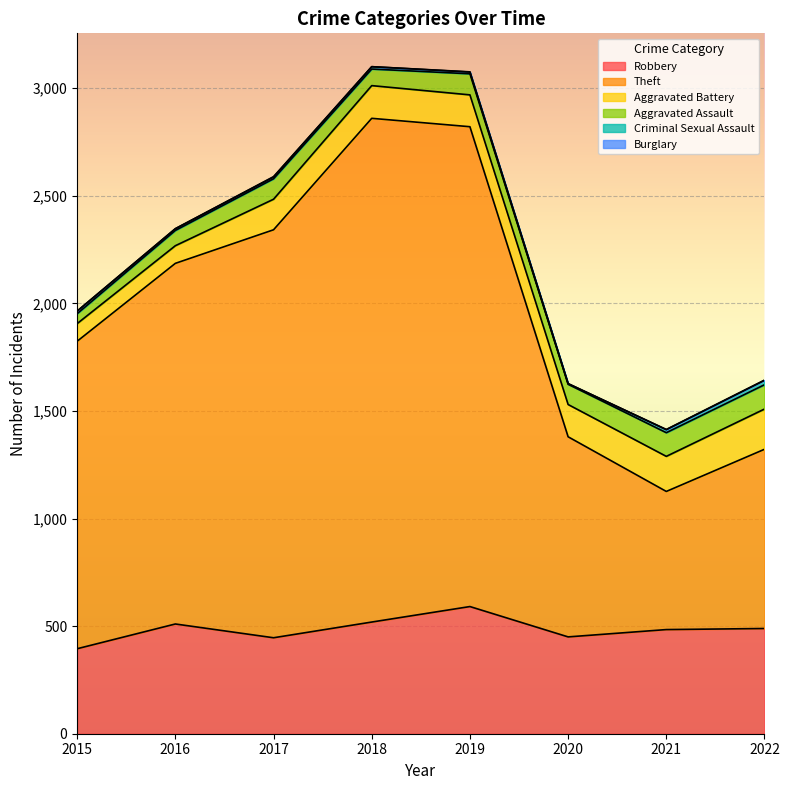

True or false: Robbery and Theft cross at least once.

False